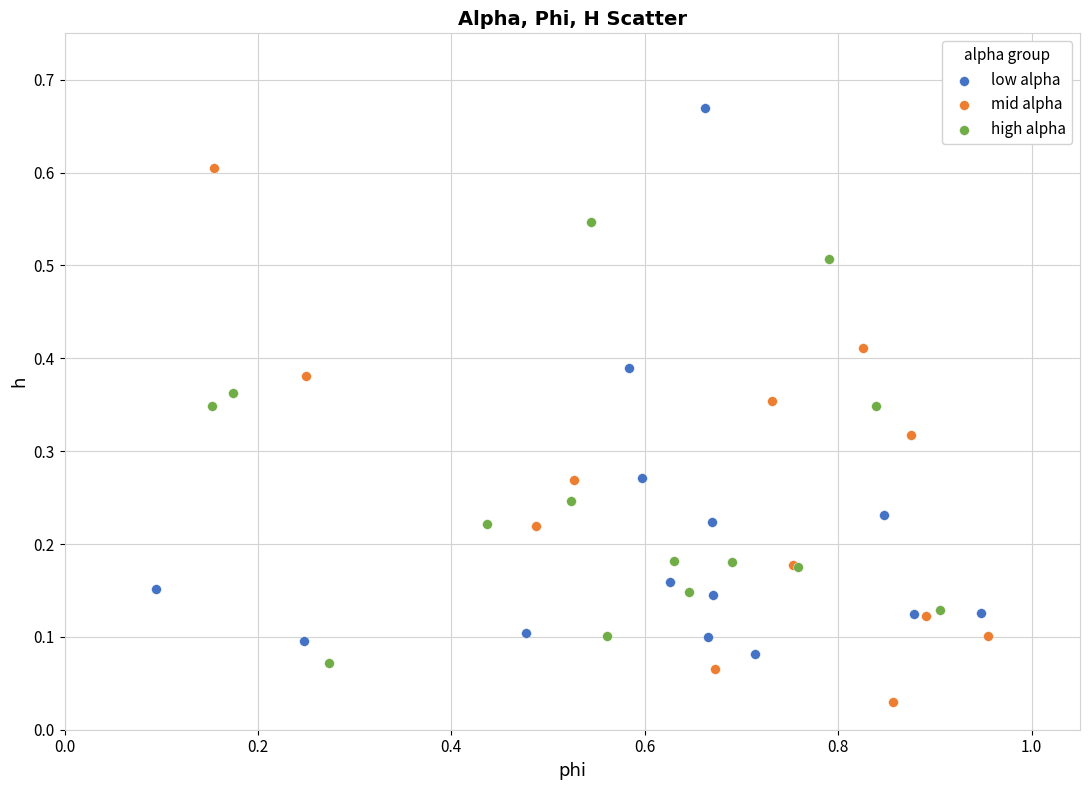

Which series reaches the maximum Y coordinate?

low alpha